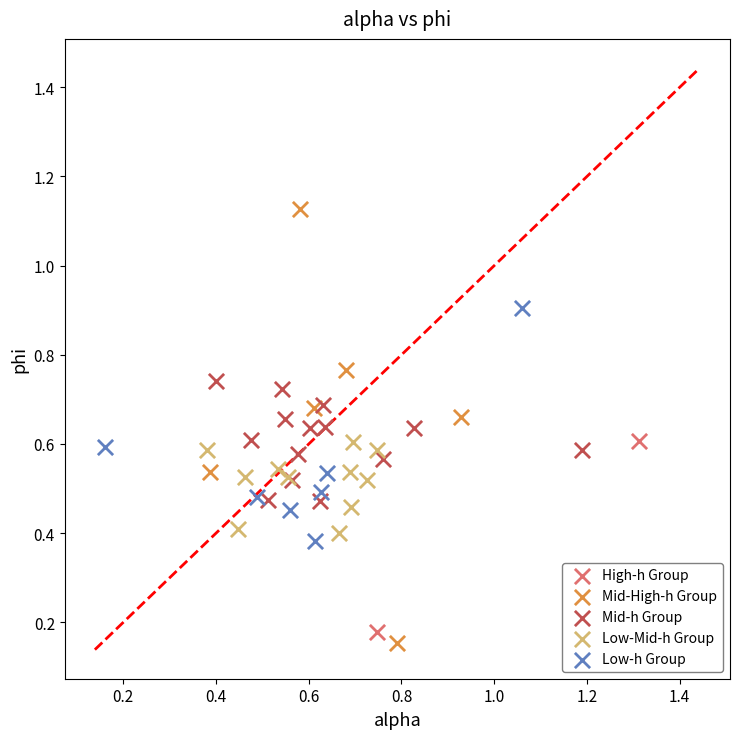

Which series reaches the maximum Y coordinate?

Mid-High-h Group